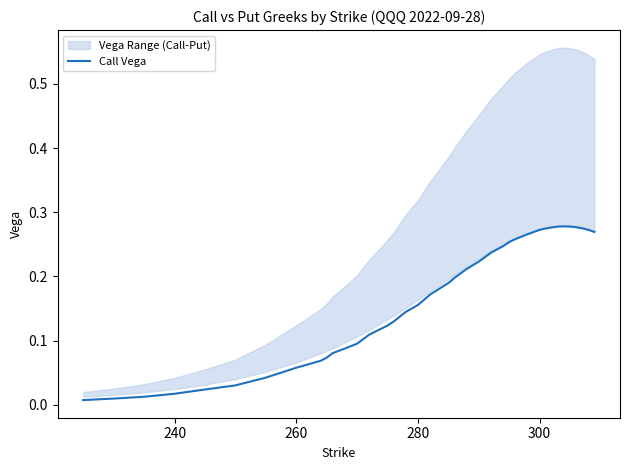

Does the chart have visible grid lines?

No